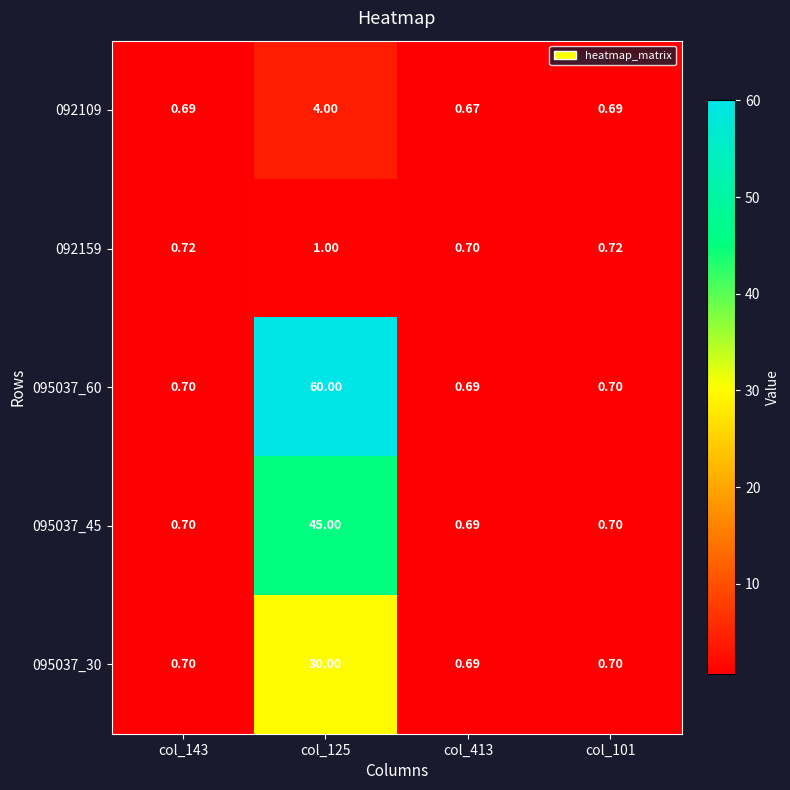

Which category has the lowest value across all series?

col_413